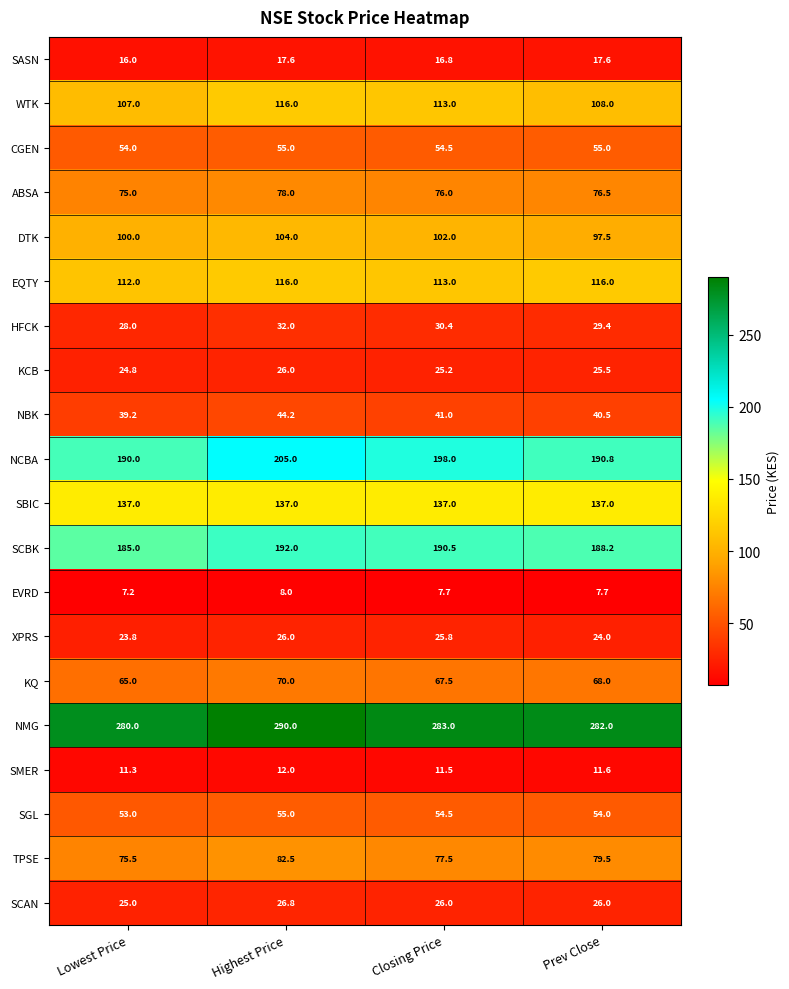

Which series has the largest total across all categories?

NMG